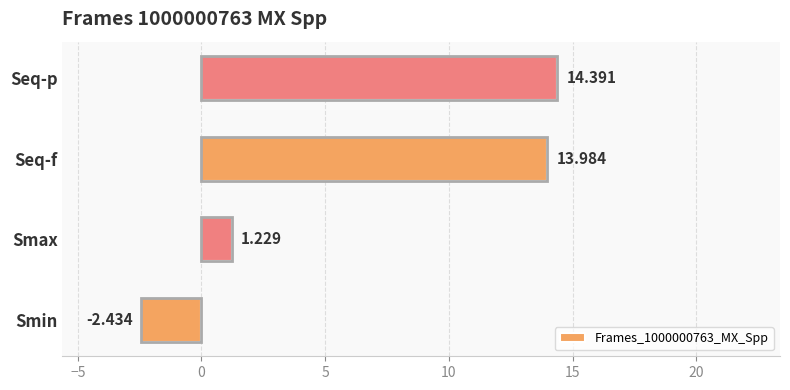

At which category does the chart reach its peak across all series?

Seq-p